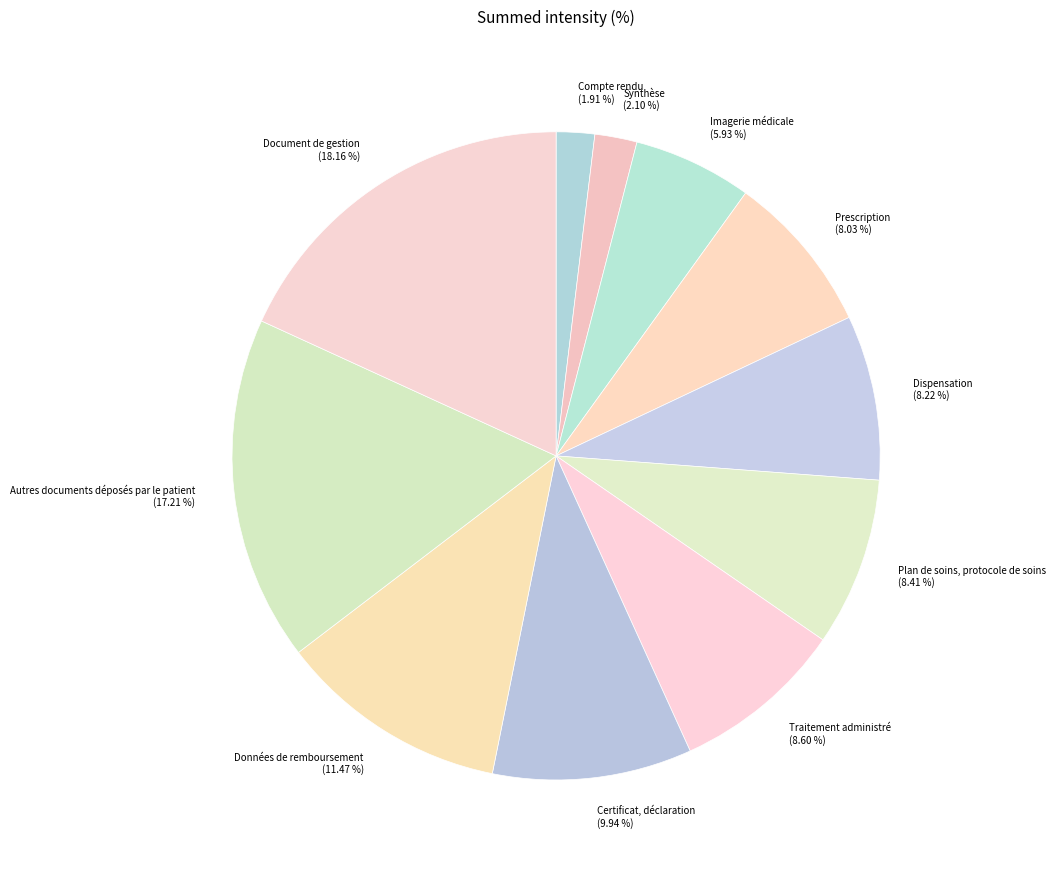

How much of the chart is everything except Données de remboursement?

88.5%